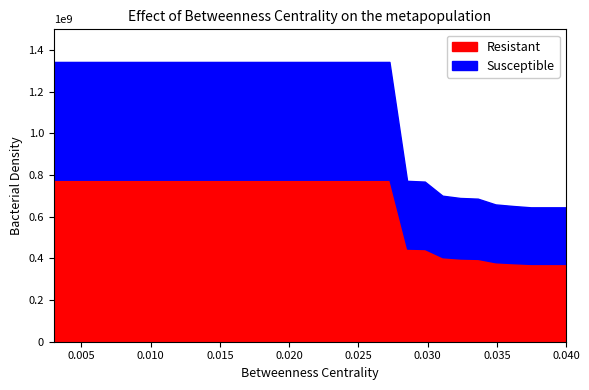

Which series has the widest spread of values?

Resistant